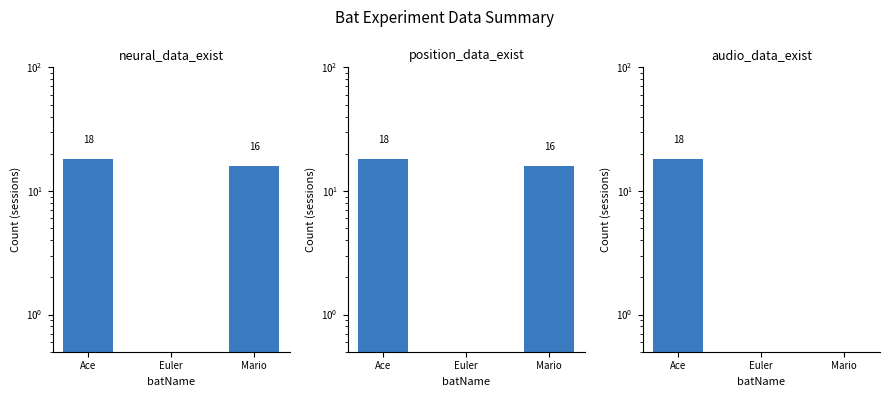

What is the label of the 3rd bar from the right?

Ace